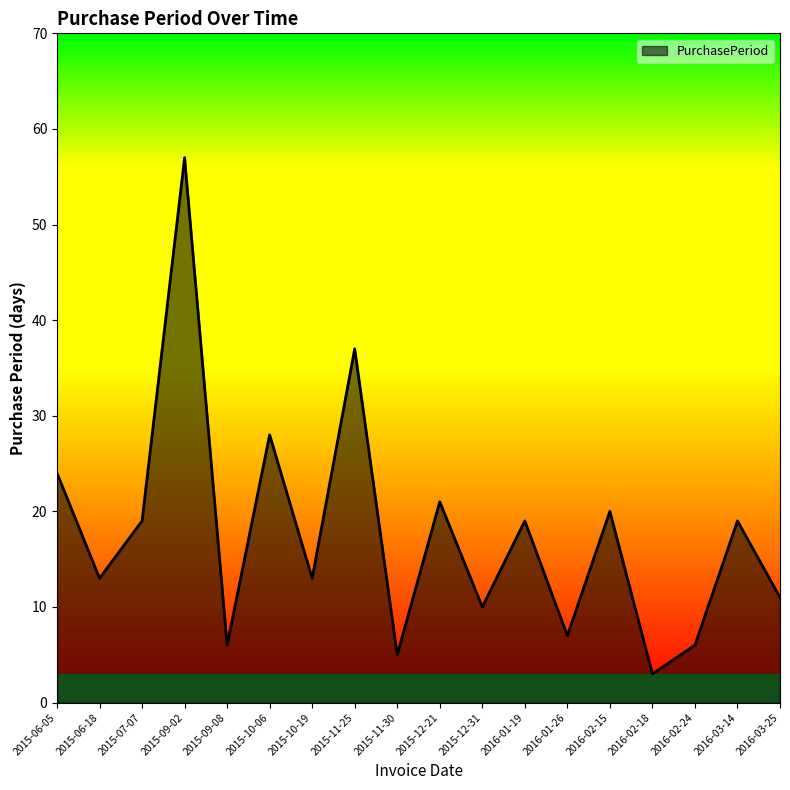

Reading left to right, extract all data points from this chart.

24	13	19	57	6	28	13	37	5	21	10	19	7	20	3	6	19	11